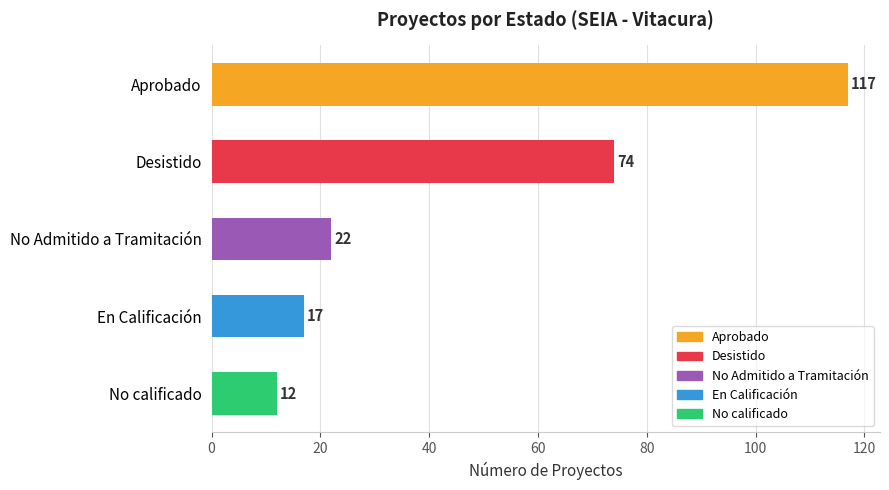

What is the change in value from Aprobado to Desistido?

-43